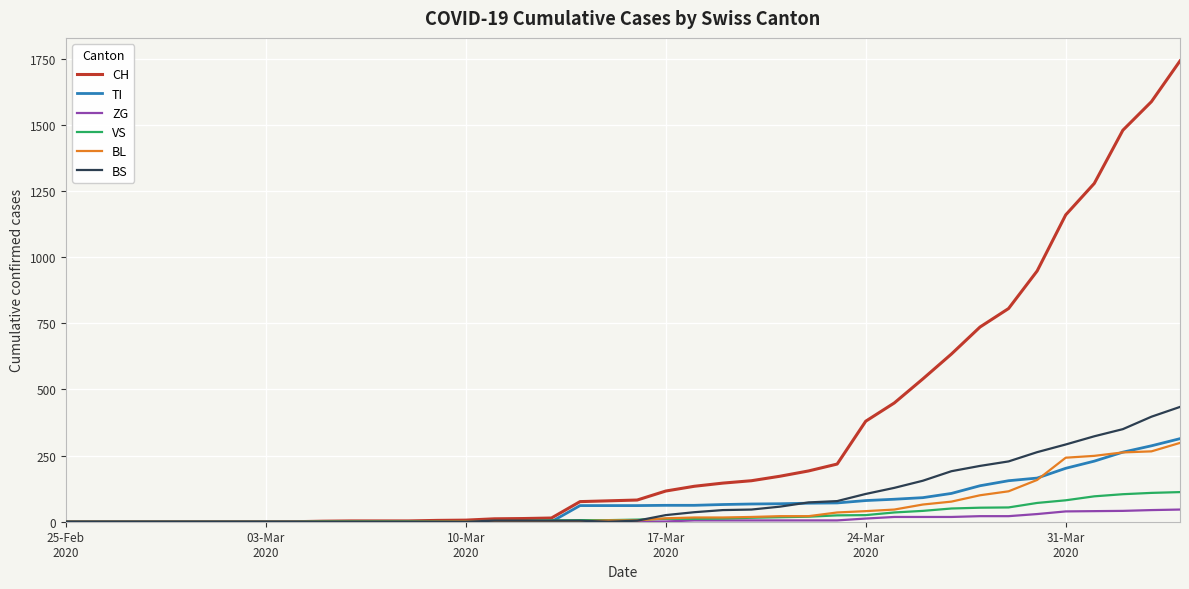

What is the greatest value displayed?

1742